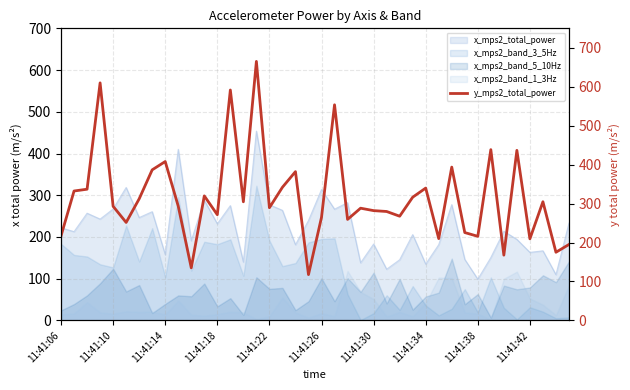

The value at 31 is 383.8. True or false?

False